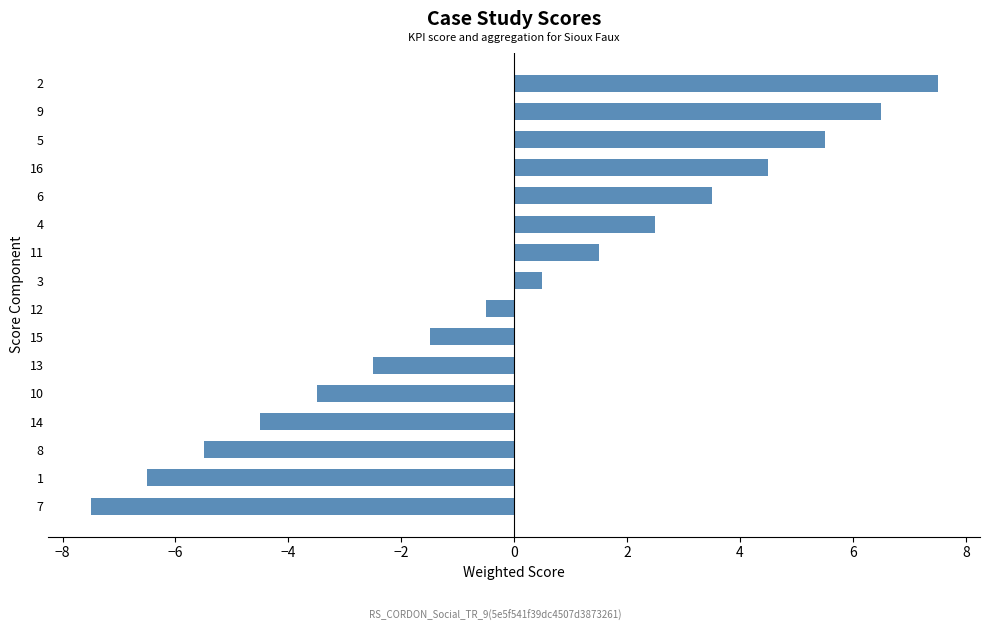

Reading bottom to top, extract all data points from this chart.

7=-7.5	1=-6.5	8=-5.5	14=-4.5	10=-3.5	13=-2.5	15=-1.5	12=-0.5	3=0.5	11=1.5	4=2.5	6=3.5	16=4.5	5=5.5	9=6.5	2=7.5